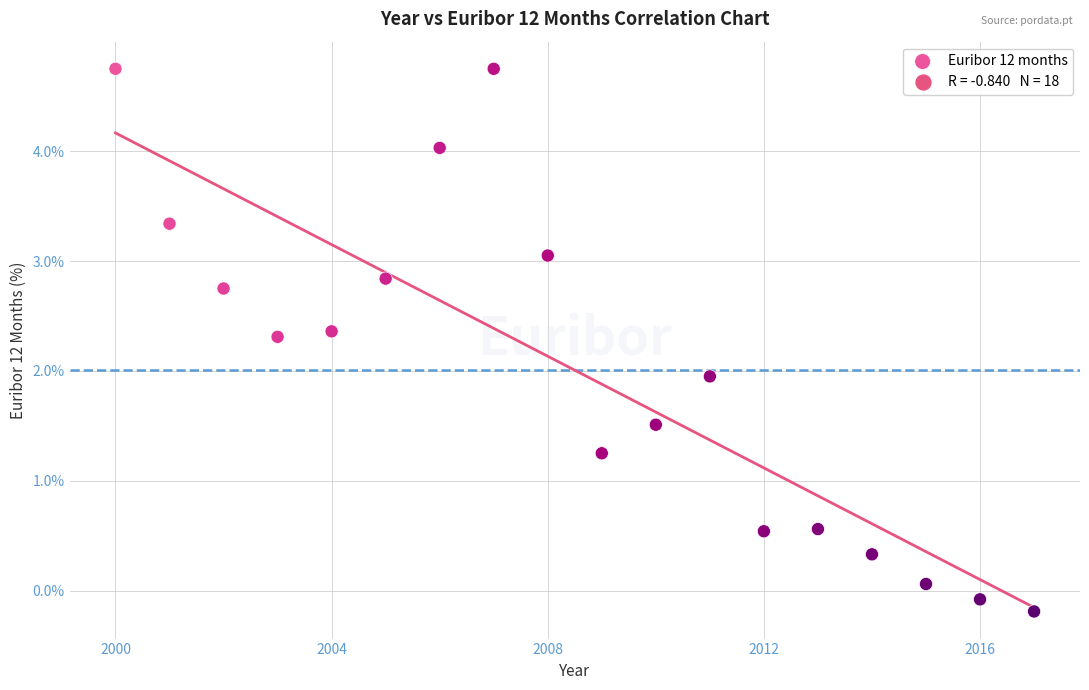

What is the range of Y values (max minus min)?

4.9